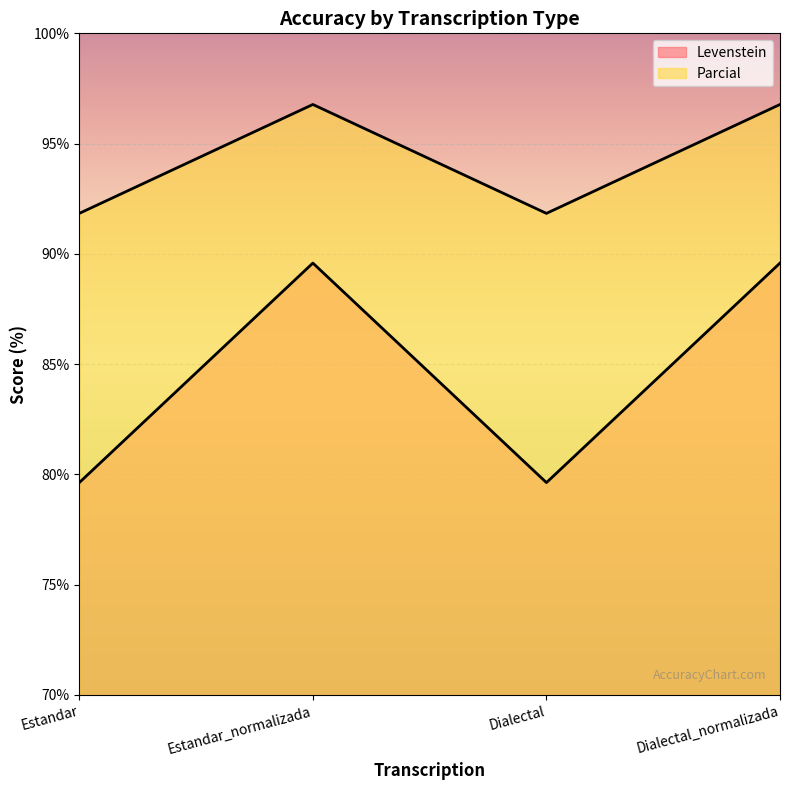

At which category is the sum across all series the highest?

Estandar_normalizada